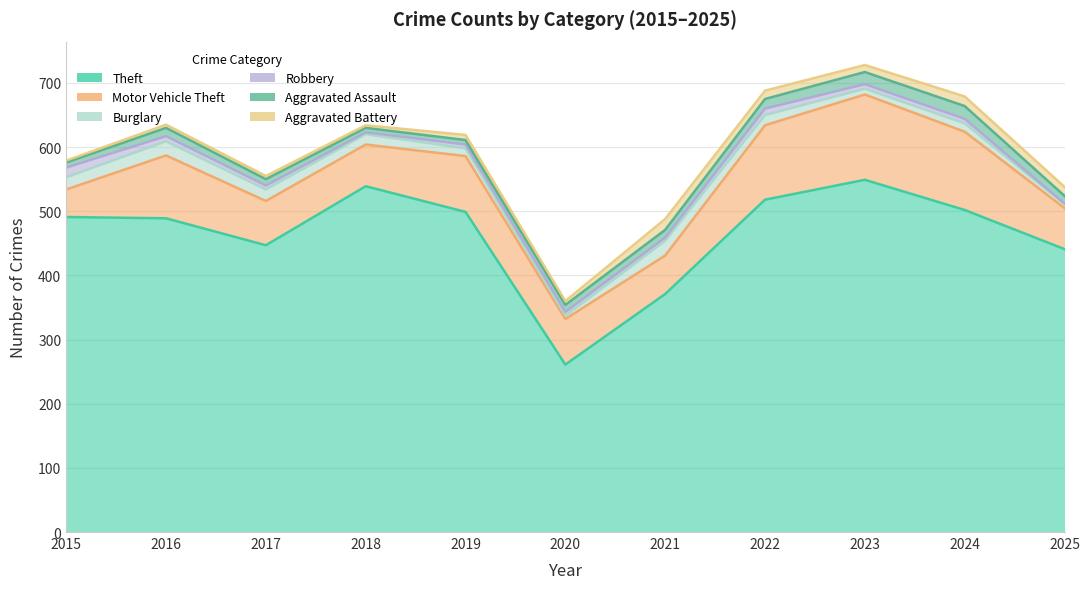

True or false: Theft and Aggravated Assault intersect in this chart.

False